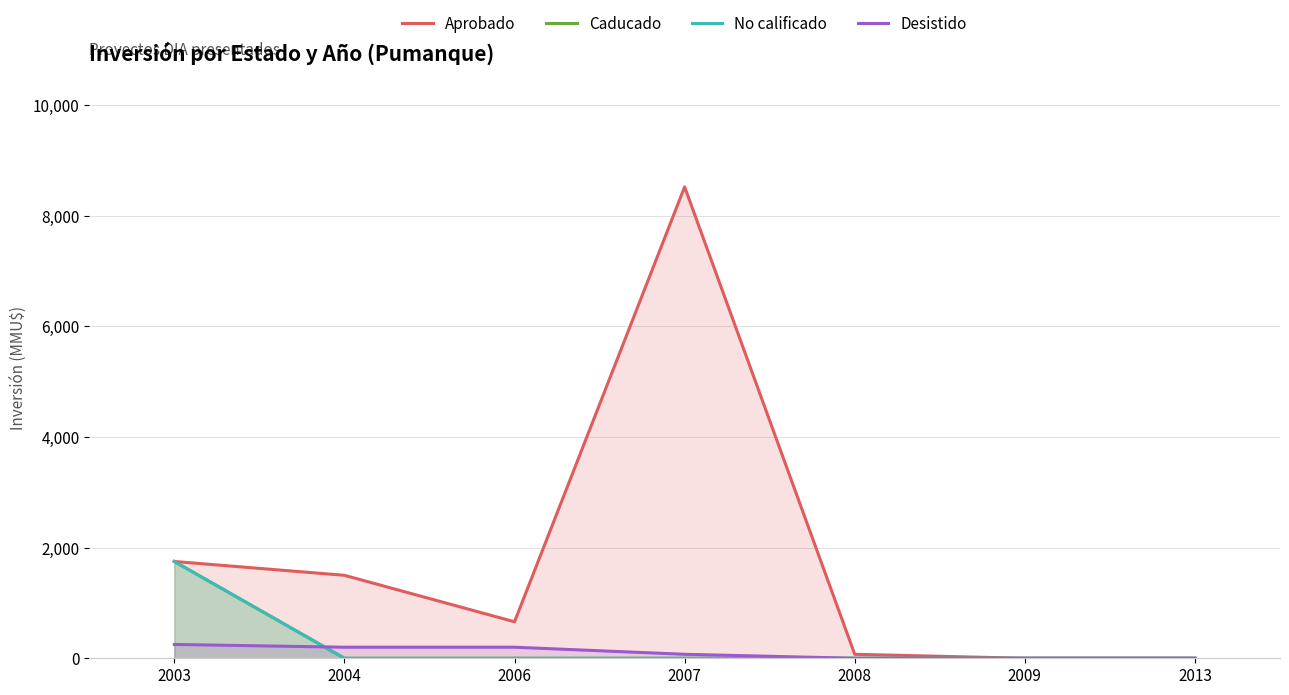

Reading left to right, transcribe all the data shown in this chart.

Aprobado: 1750	1500	660	8521	72	0	0
Caducado: 1750	0	0	0	0	0	0
No calificado: 1750	0	0	0	0	0	0
Desistido: 250	200	200	72	0	0	0